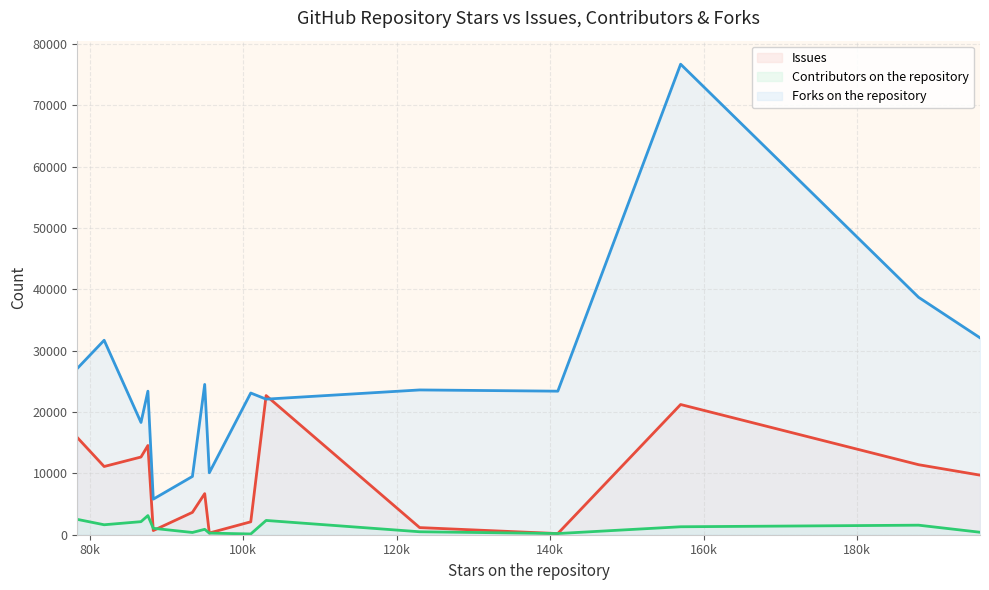

True or false: Forks on the repository and Contributors on the repository cross at least once.

False